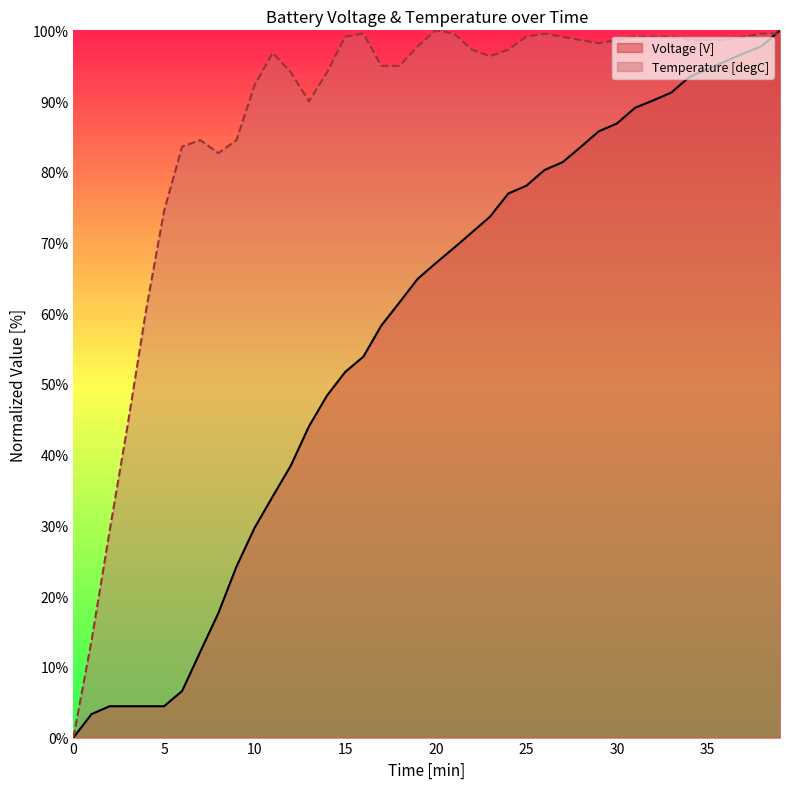

What is the sum of all values?

2268.8